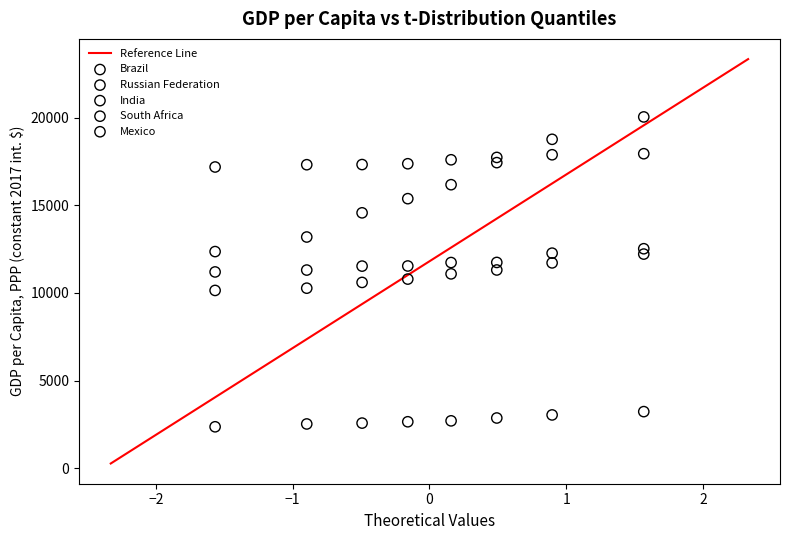

Which series has the widest spread of Y values?

Russian Federation